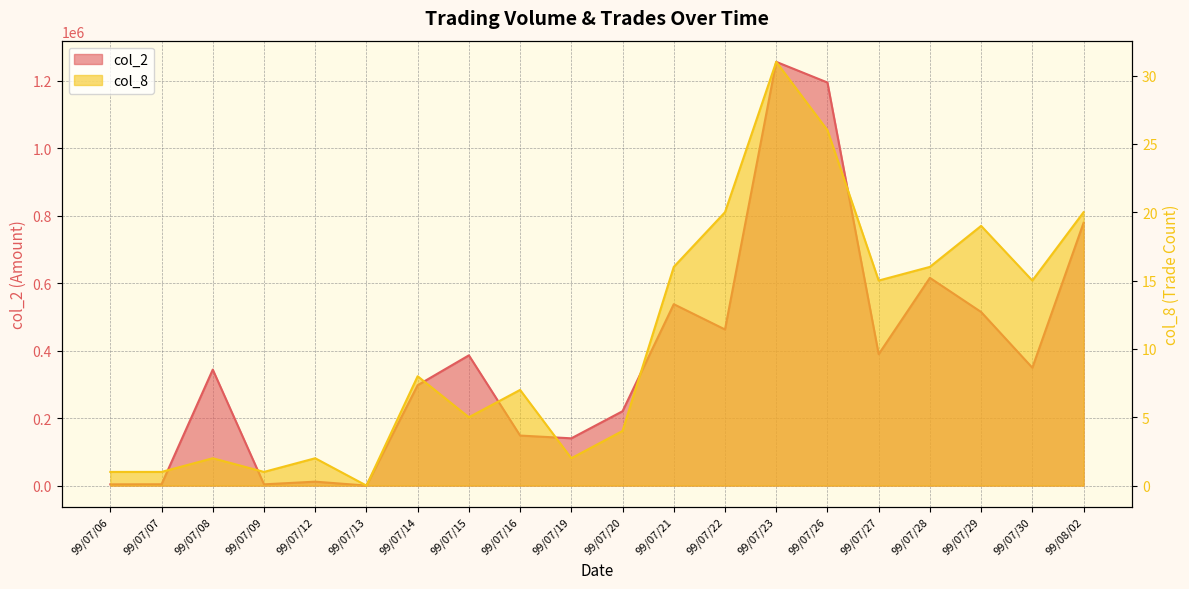

List the series in order of their peak value, lowest first.

col_8, col_2